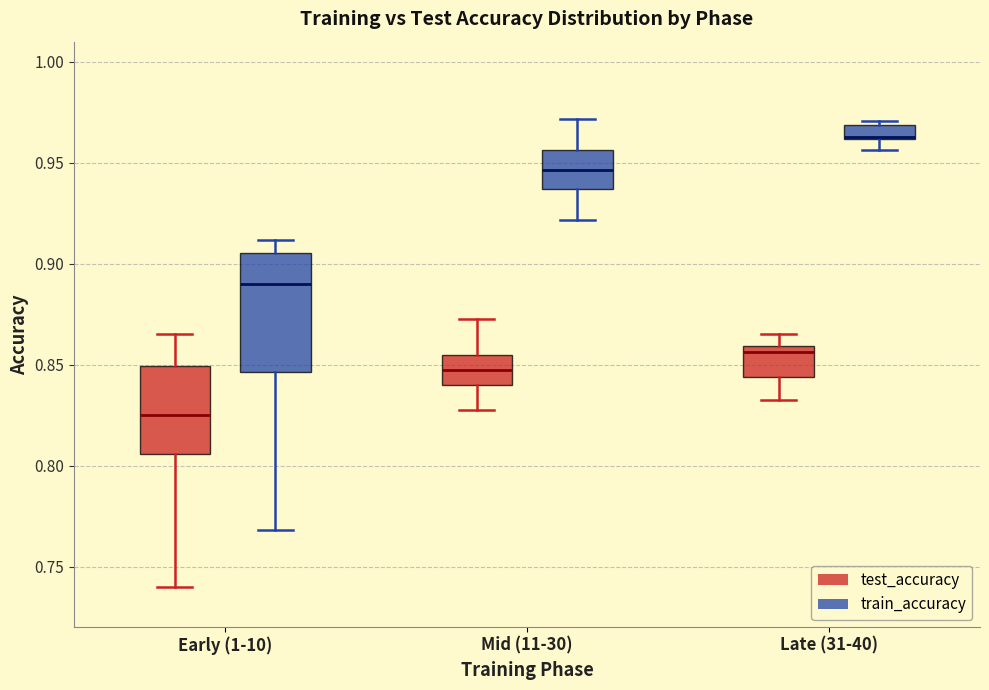

Which box's median line is the lowest?

Early (1-10) (test_accuracy)